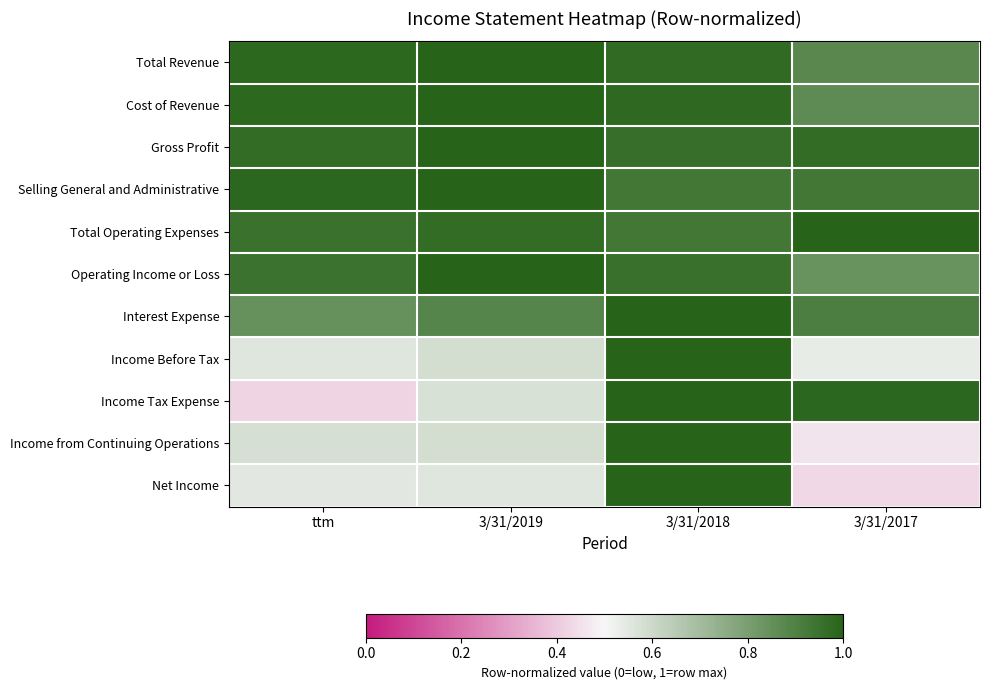

How many distinct data groups are displayed?

11